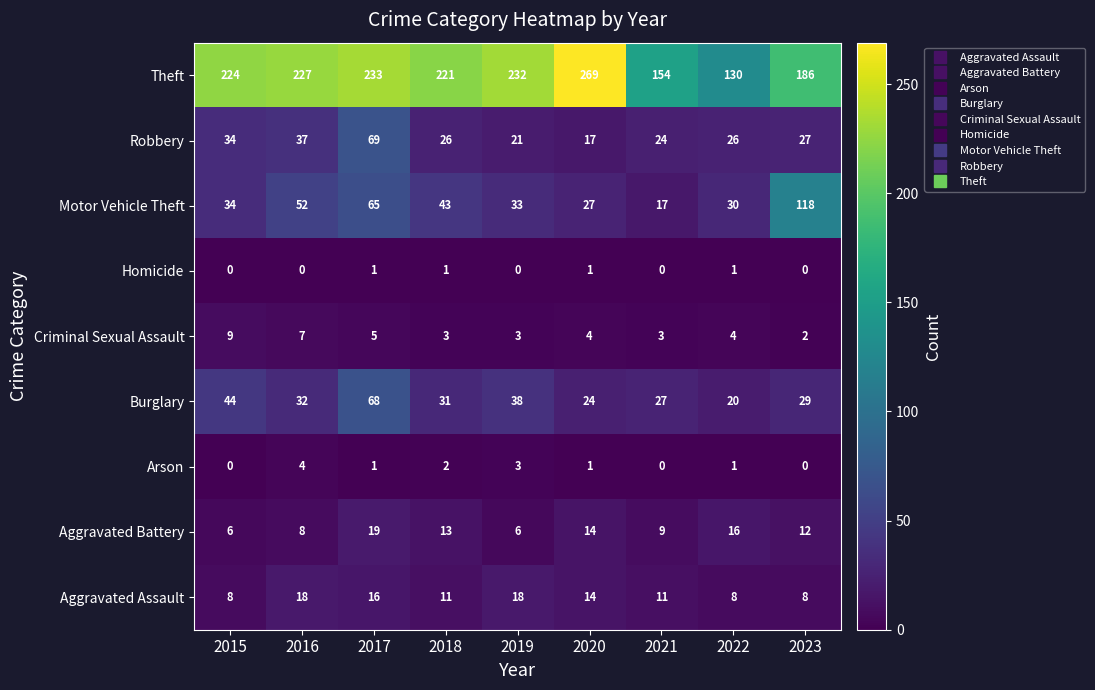

At which label is Burglary closest to 44?

2015